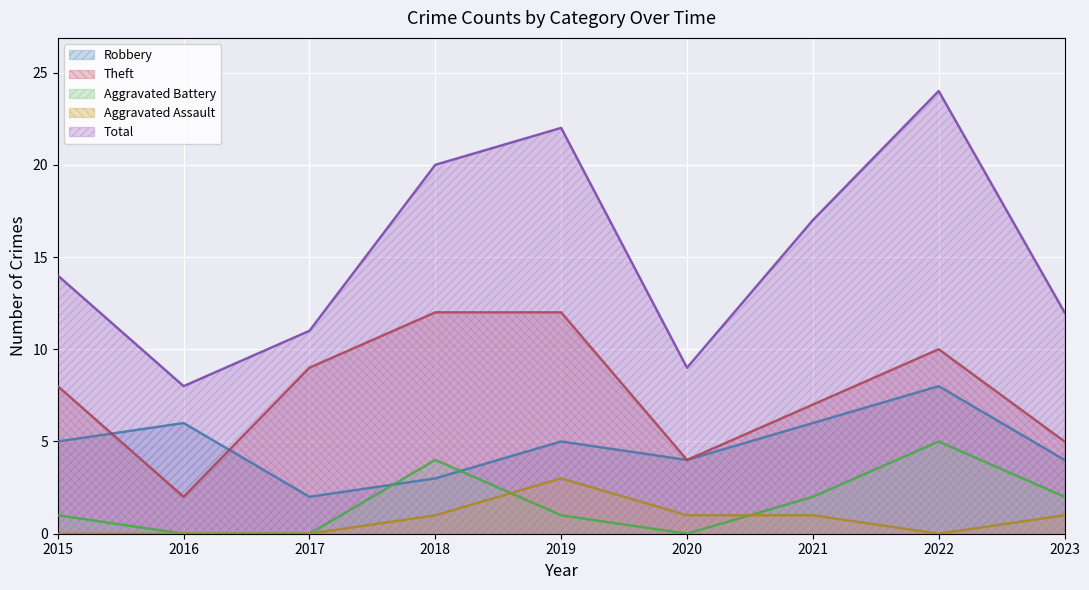

Is the value of Robbery at 2015 greater than the value of Theft at 2020?

Yes